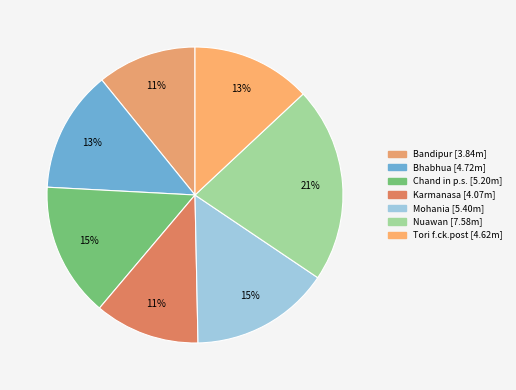

How many slices are in this pie chart?

7